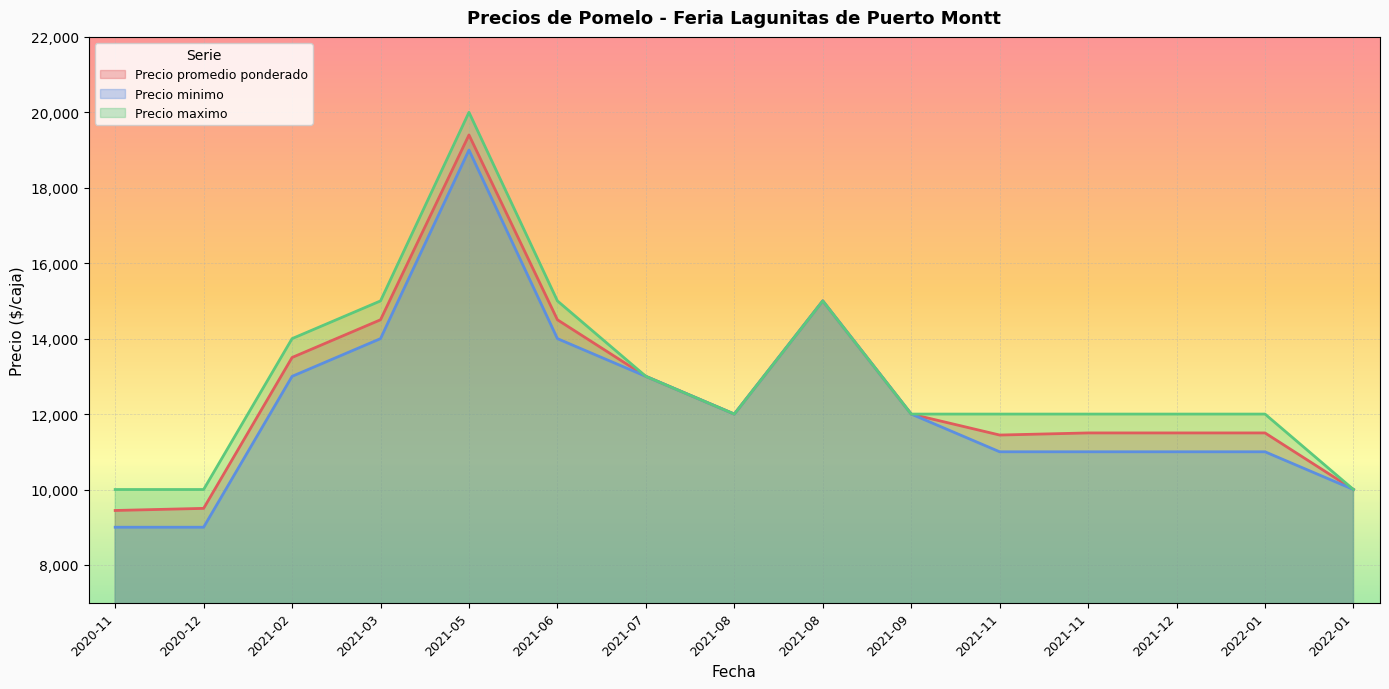

What are all the series names shown in the legend?

Precio promedio ponderado, Precio minimo, Precio maximo